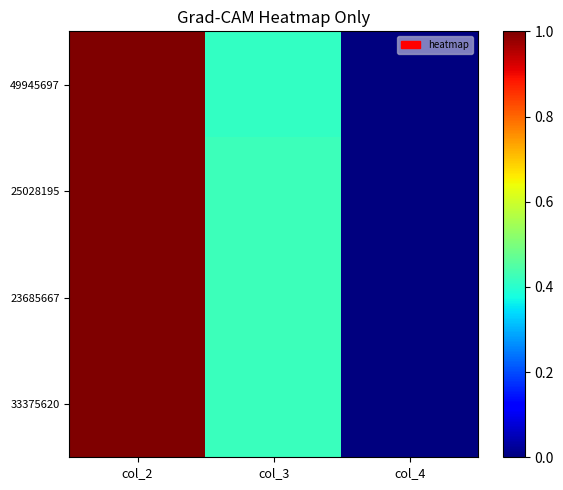

List the series in order of their peak value, highest first.

49945697, 25028195, 33375620, 23685667